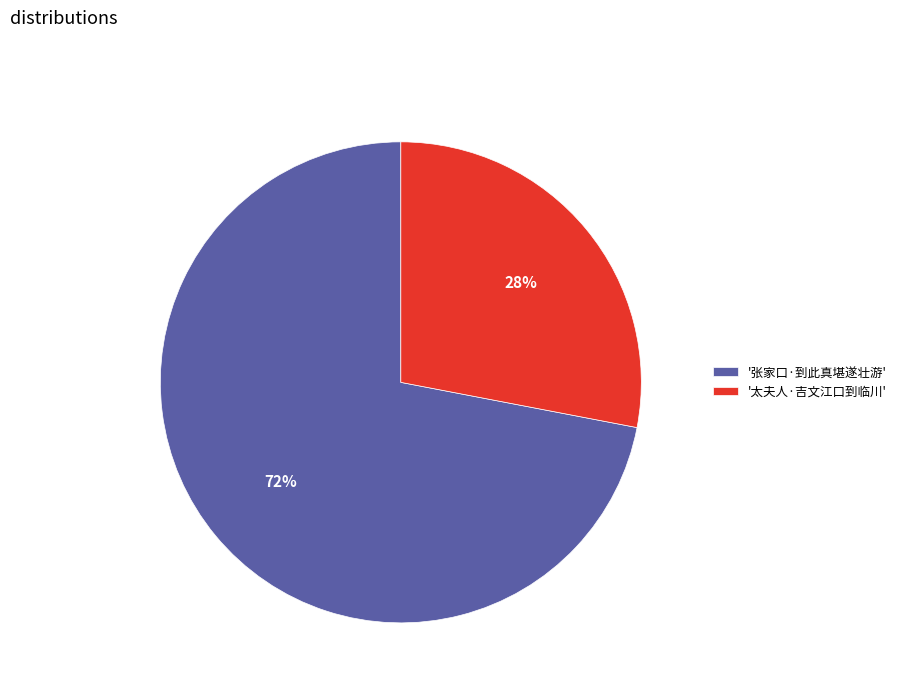

Is it true that '张家口·到此真堪遂壮游' is 63% of the pie?

False